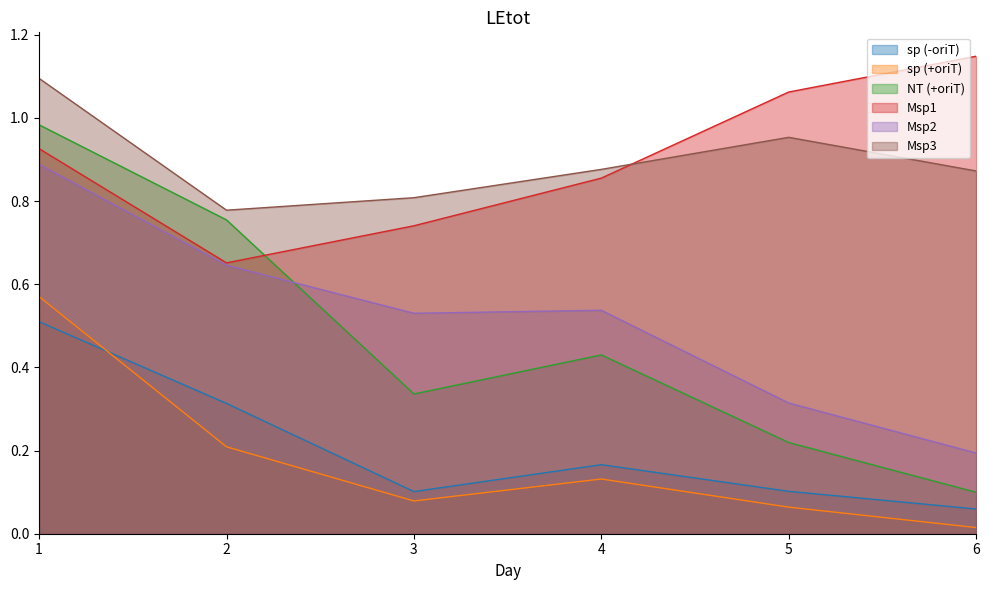

What is the value of the sp (-oriT) point at the 3rd from the left?

0.1